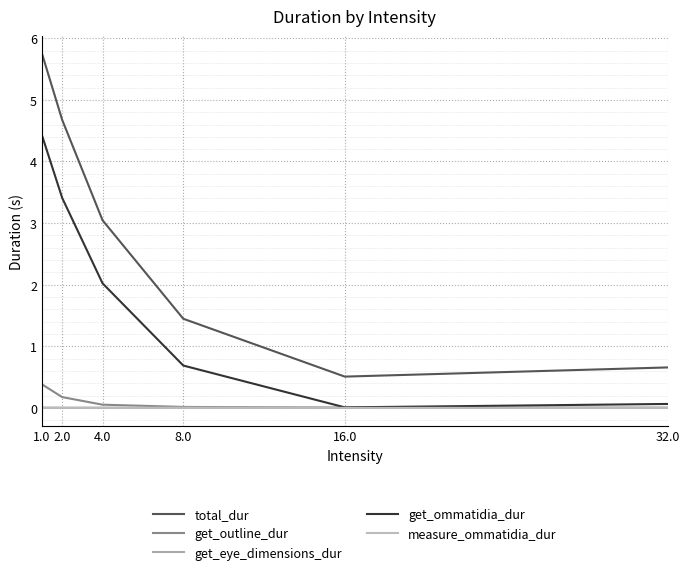

How many series are shown in this chart?

5